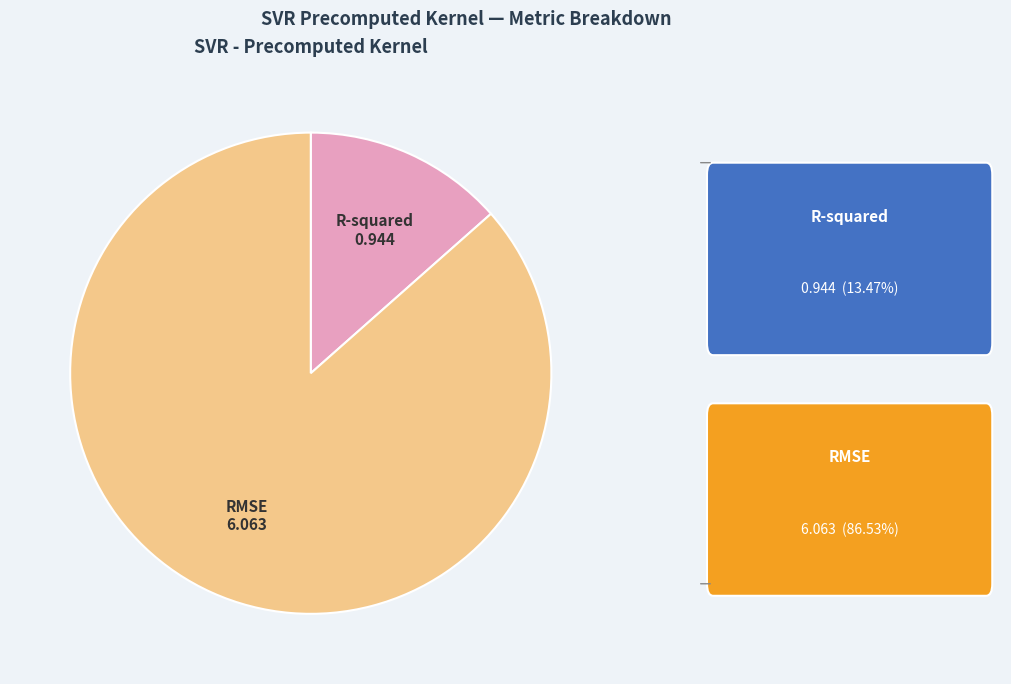

Is there any slice that represents more than half of the pie?

Yes